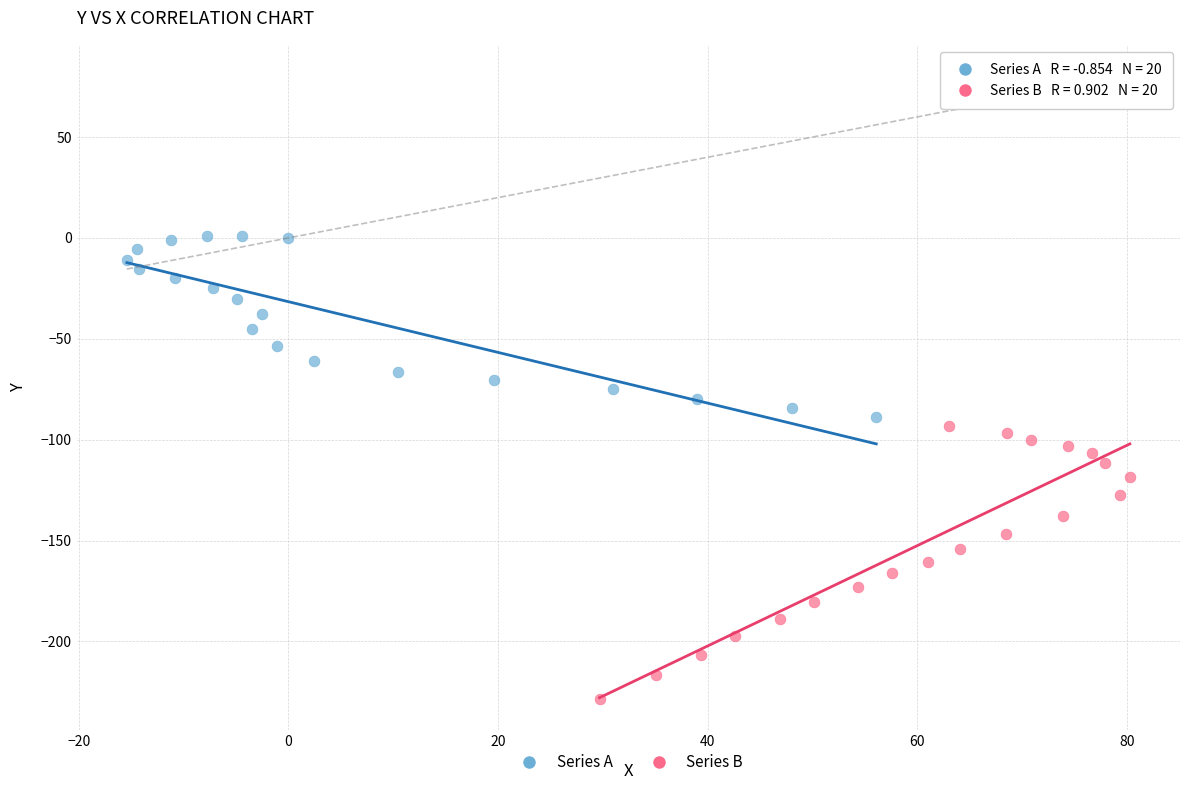

Which series contains the highest Y value?

Series A